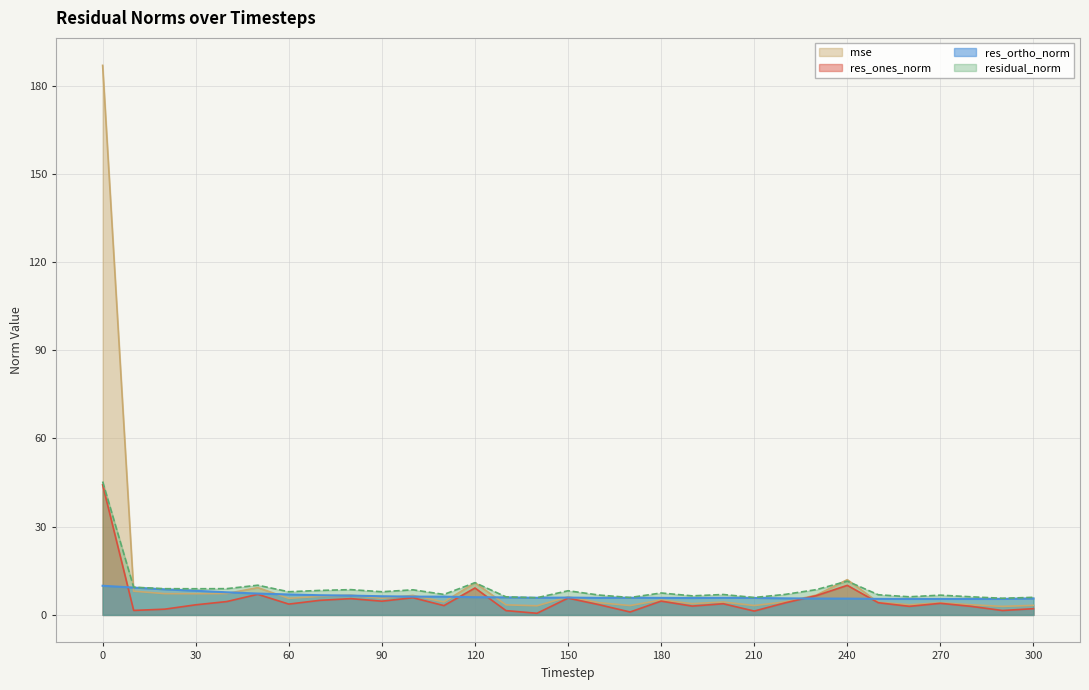

The residual_norm series shows 6.9 at 200. True or false?

True